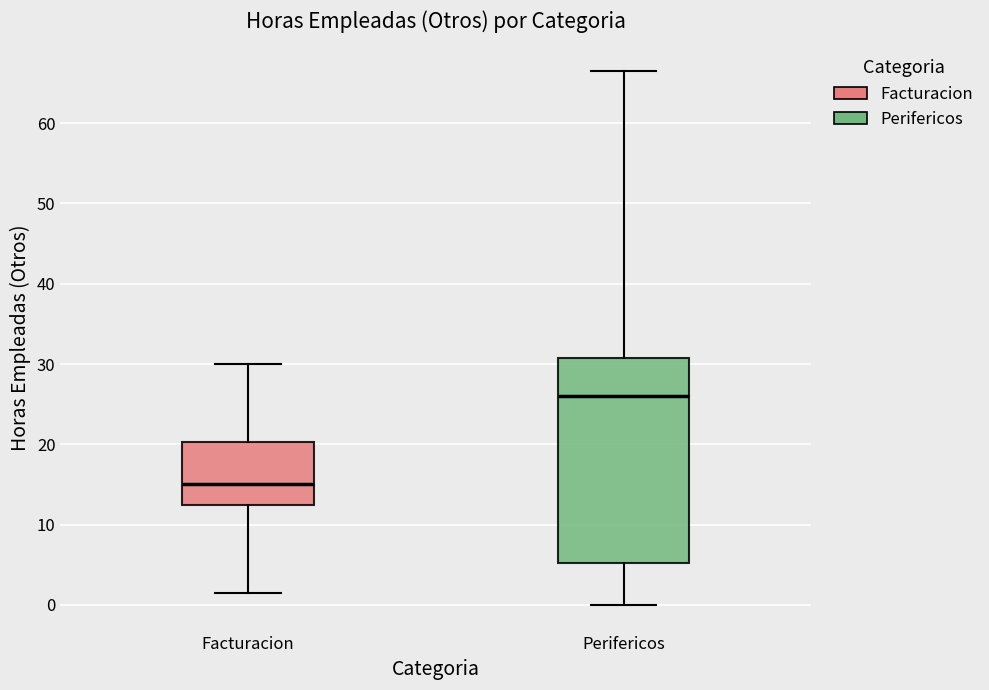

Which box's median line is the lowest?

Facturacion